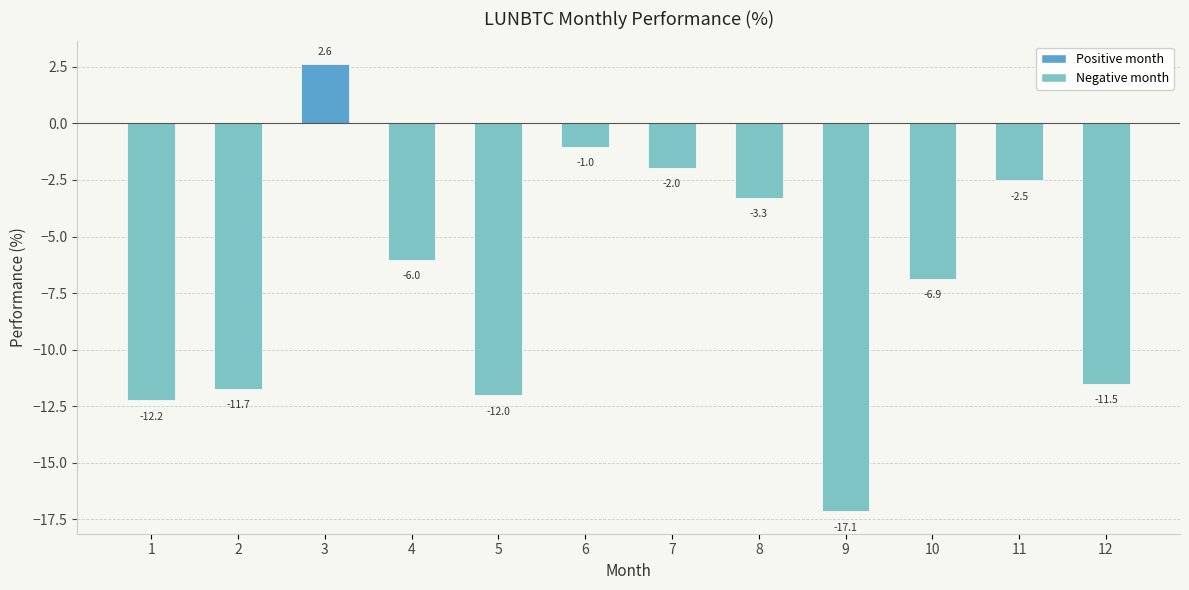

What is the change in value from 9 to 11?

+14.6